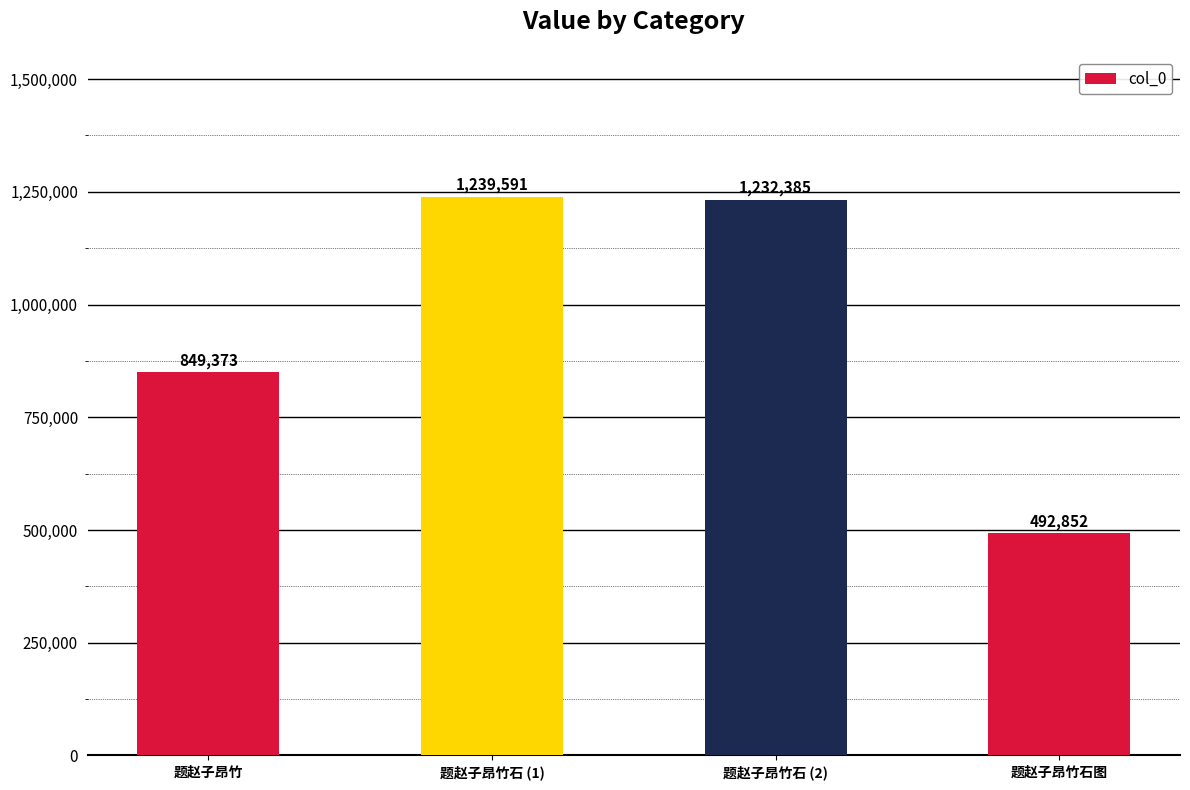

Reading left to right, transcribe all the data shown in this chart.

题赵子昂竹=849373	题赵子昂竹石 (1)=1239591	题赵子昂竹石 (2)=1232385	题赵子昂竹石图=492852